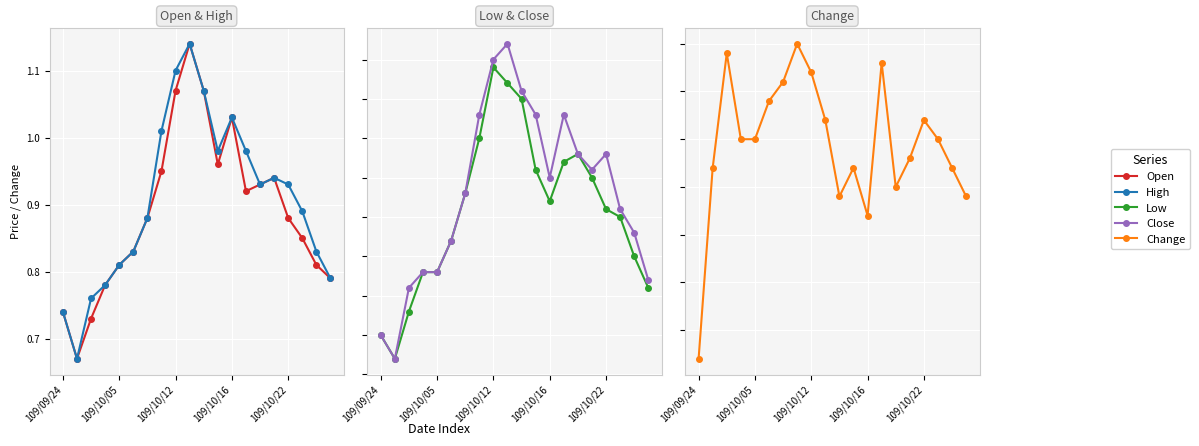

What is the difference between the maximum and minimum values in the Change series?

0.3